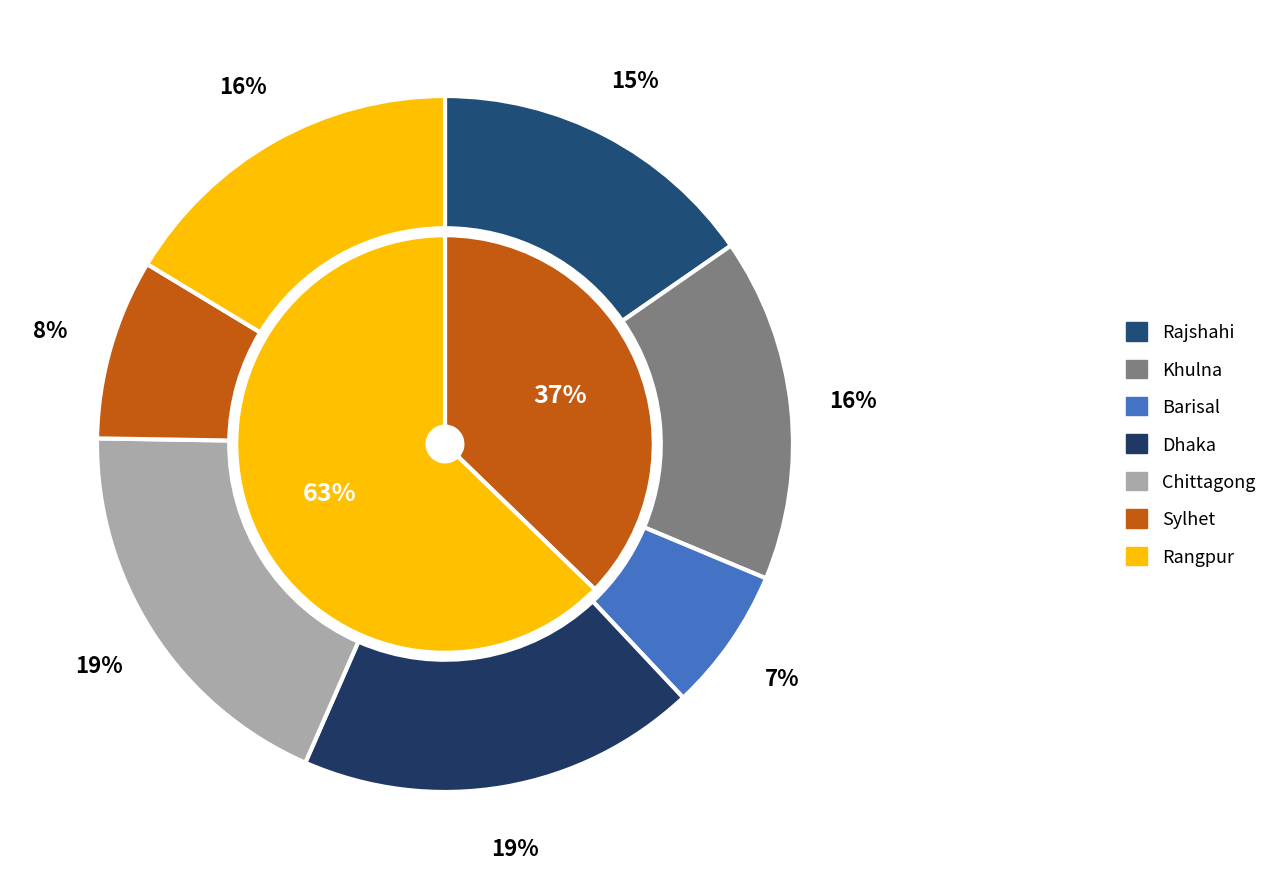

True or false: Dhaka accounts for 19% of the total.

True